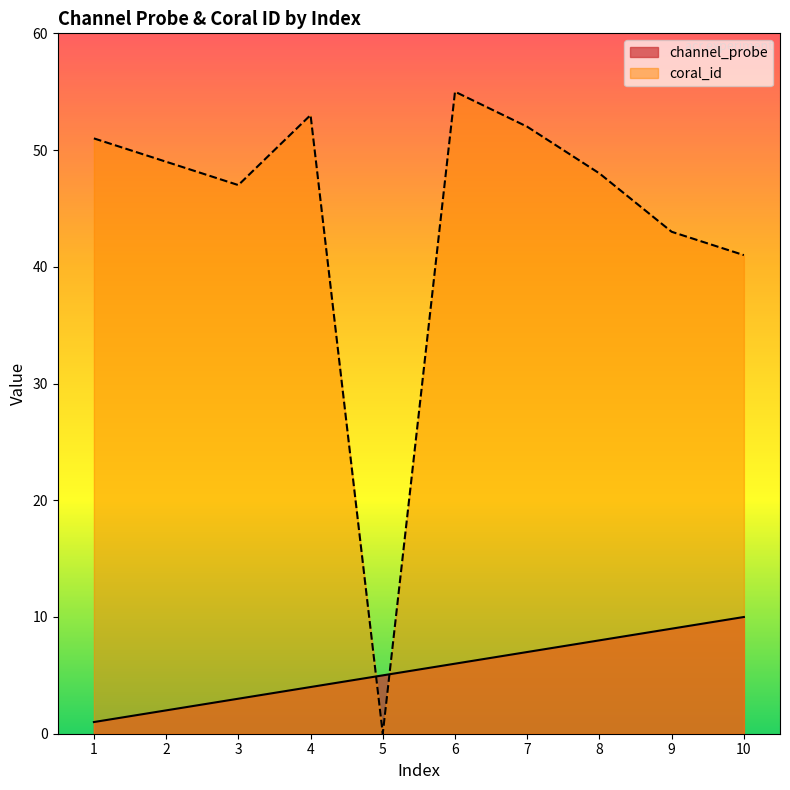

What are all the series names shown in the legend?

channel_probe, coral_id